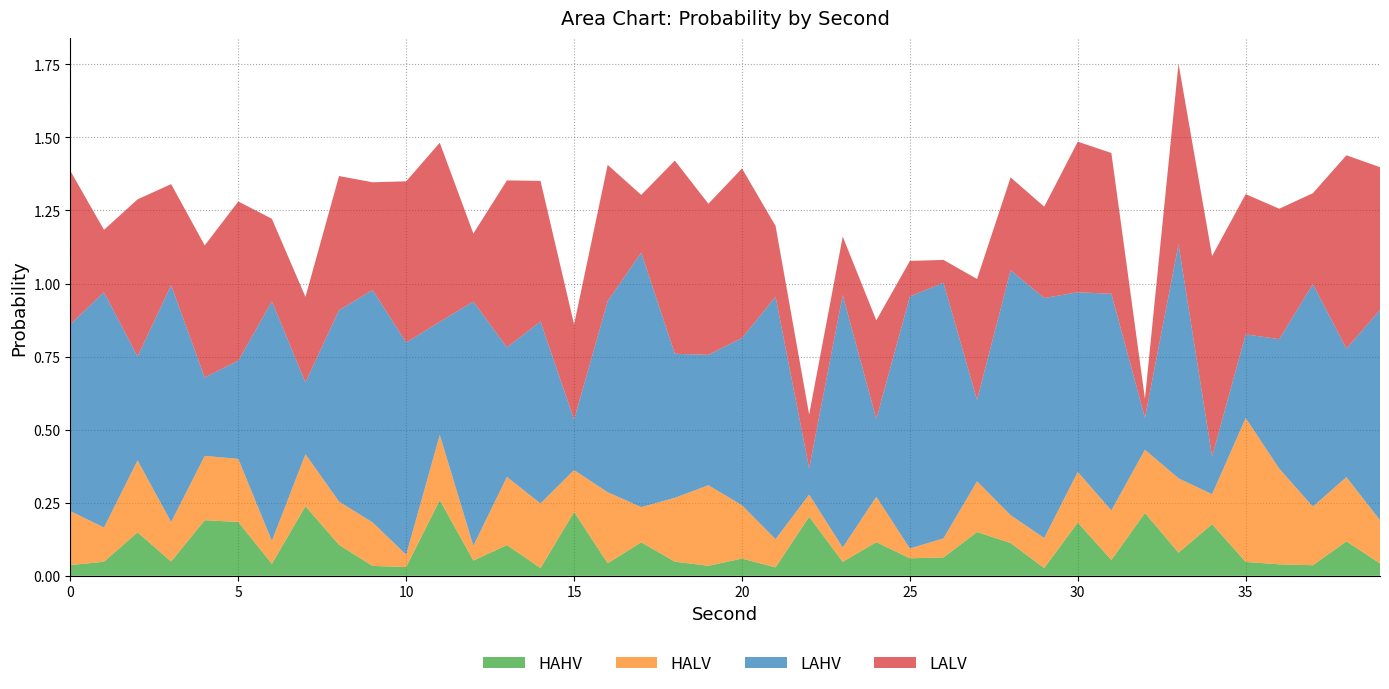

Reading left to right, list all the values displayed in this chart.

HAHV: 0.0	0.0	0.1	0.0	0.2	0.2	0.0	0.2	0.1	0.0	0.0	0.3	0.1	0.1	0.0	0.2	0.0	0.1	0.0	0.0	0.1	0.0	0.2	0.0	0.1	0.1	0.1	0.1	0.1	0.0	0.2	0.1	0.2	0.1	0.2	0.0	0.0	0.0	0.1	0.0
HALV: 0.2	0.1	0.2	0.1	0.2	0.2	0.1	0.2	0.1	0.1	0.0	0.2	0.1	0.2	0.2	0.1	0.2	0.1	0.2	0.3	0.2	0.1	0.1	0.0	0.2	0.0	0.1	0.2	0.1	0.1	0.2	0.2	0.2	0.3	0.1	0.5	0.3	0.2	0.2	0.1
LAHV: 0.6	0.8	0.4	0.8	0.3	0.3	0.8	0.2	0.7	0.8	0.7	0.4	0.8	0.4	0.6	0.2	0.7	0.9	0.5	0.4	0.6	0.8	0.1	0.9	0.3	0.9	0.9	0.3	0.8	0.8	0.6	0.7	0.1	0.8	0.1	0.3	0.4	0.8	0.4	0.7
LALV: 0.5	0.2	0.5	0.3	0.5	0.5	0.3	0.3	0.5	0.4	0.6	0.6	0.2	0.6	0.5	0.3	0.5	0.2	0.7	0.5	0.6	0.2	0.2	0.2	0.3	0.1	0.1	0.4	0.3	0.3	0.5	0.5	0.1	0.6	0.7	0.5	0.4	0.3	0.7	0.5